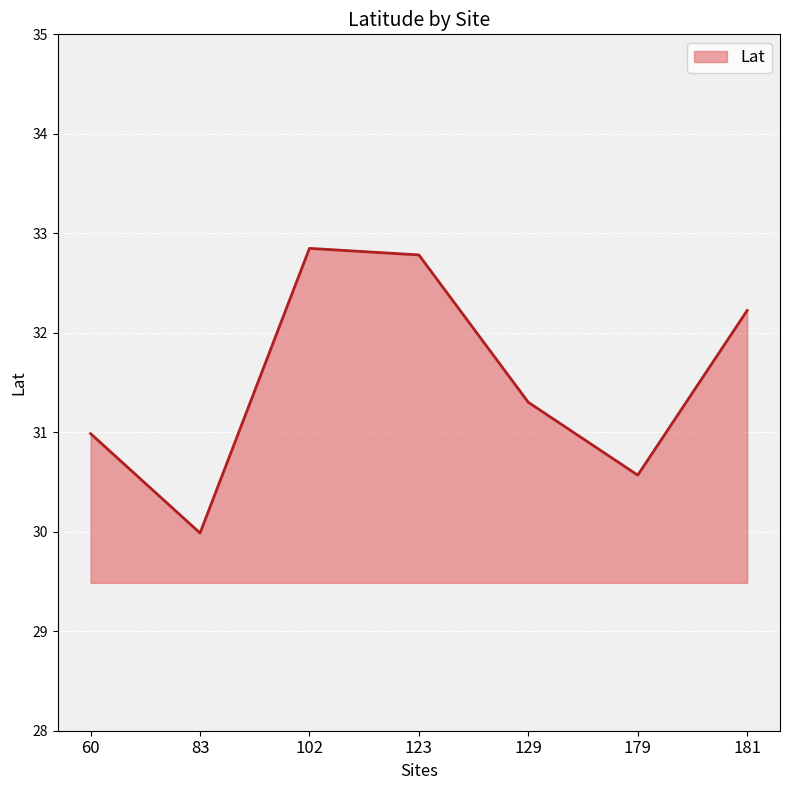

How many lines are shown in the chart?

1